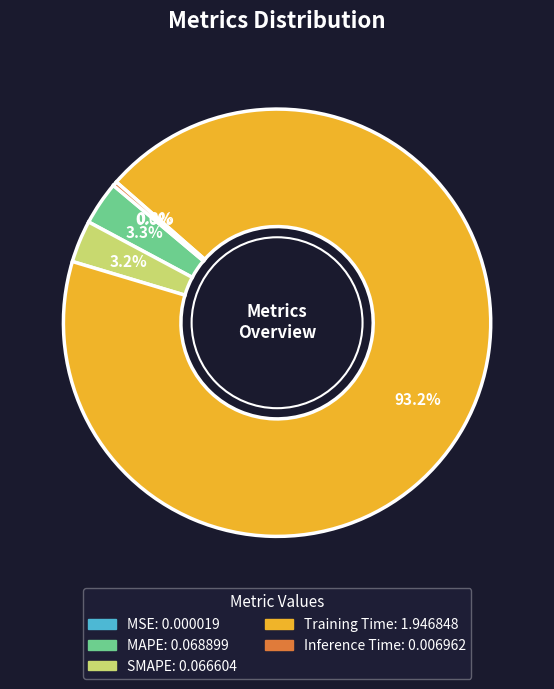

Between Training Time and Inference Time, which is larger?

Training Time